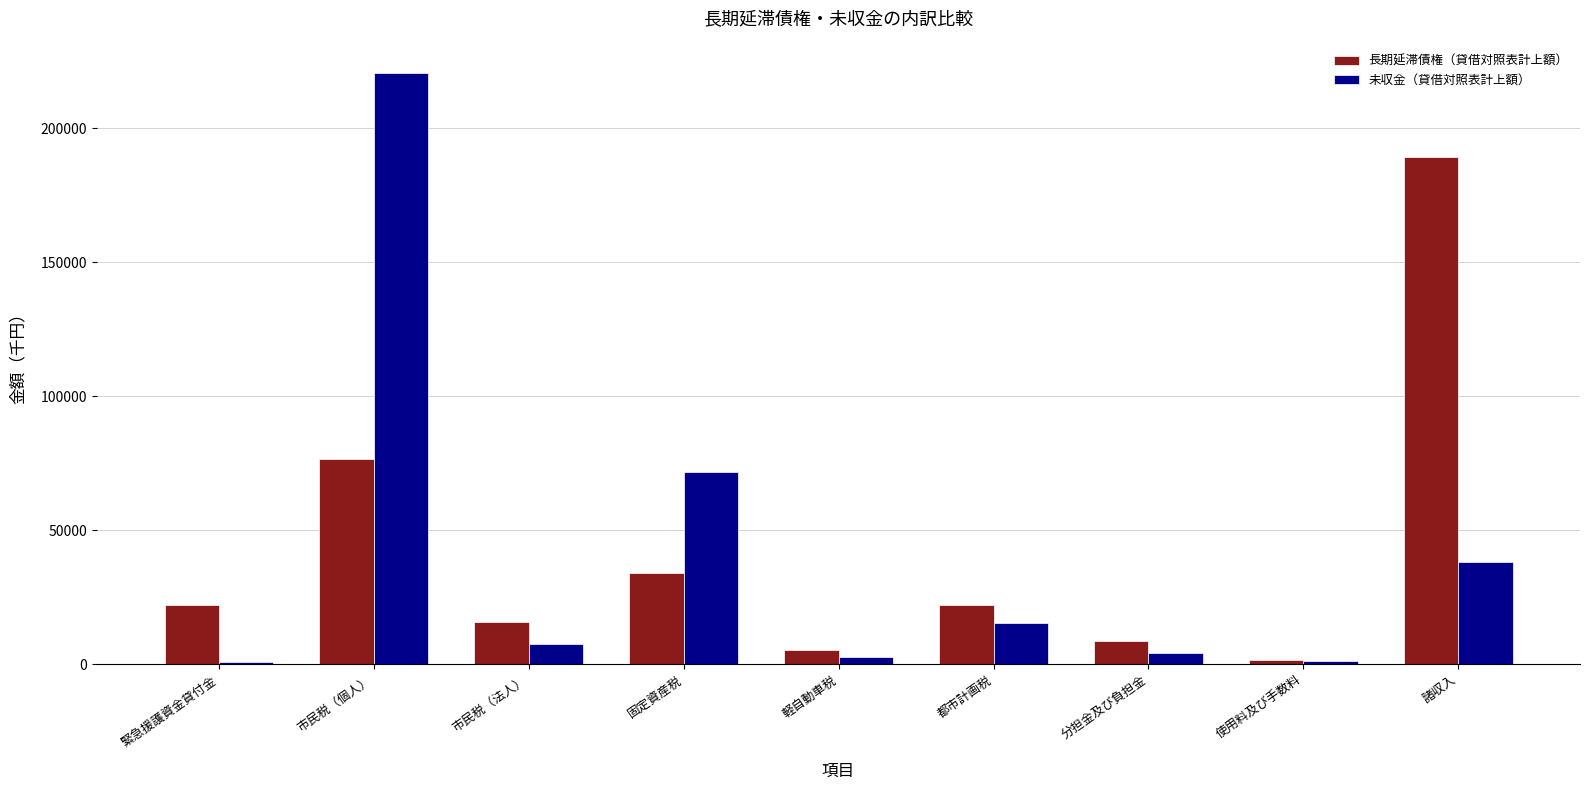

The value of 長期延滞債権（貸借対照表計上額） at 都市計画税 is 21941.0. True or false?

True